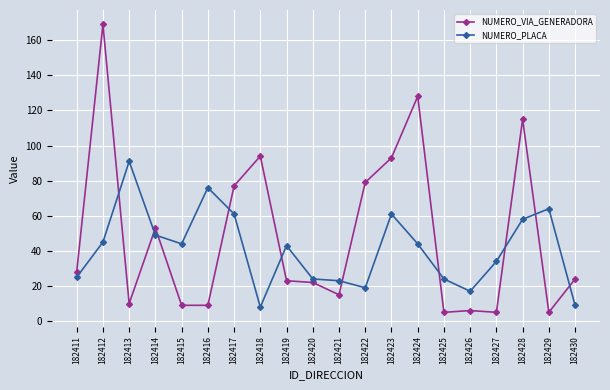

Rank the series by their maximum value, from lowest to highest.

NUMERO_PLACA, NUMERO_VIA_GENERADORA